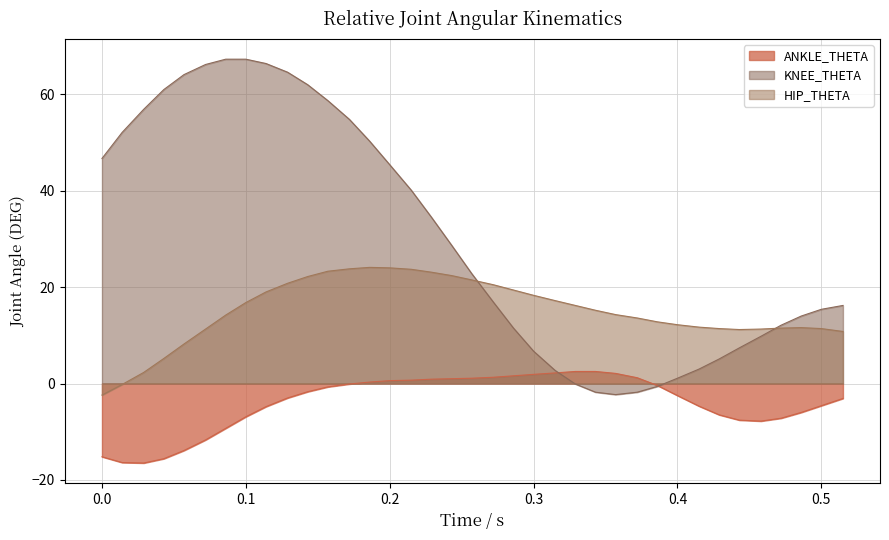

What is the average value of the HIP_THETA series?

15.0